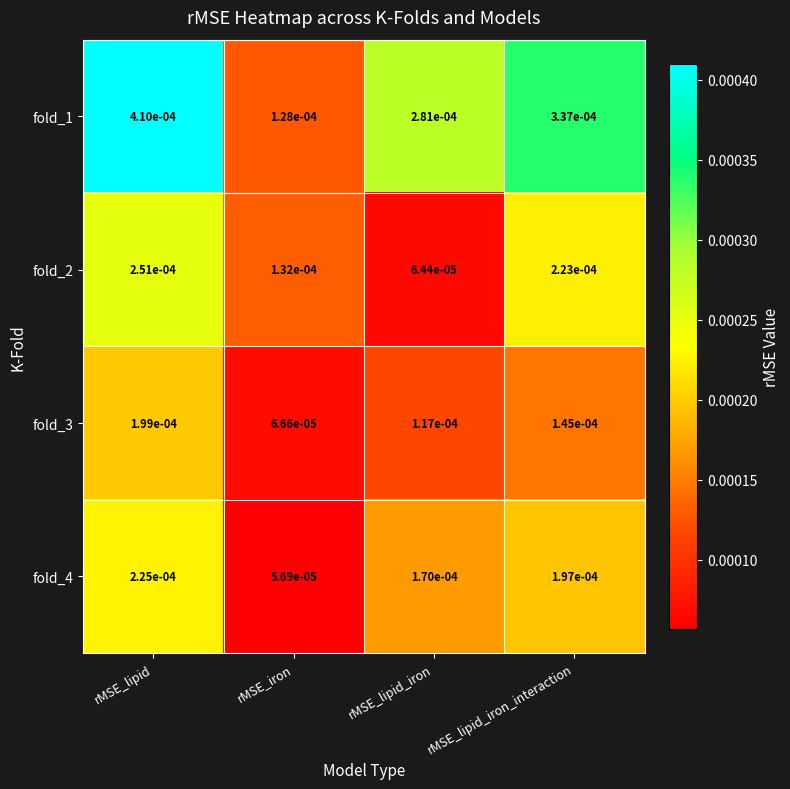

Which label corresponds to the largest value in the chart?

rMSE_lipid